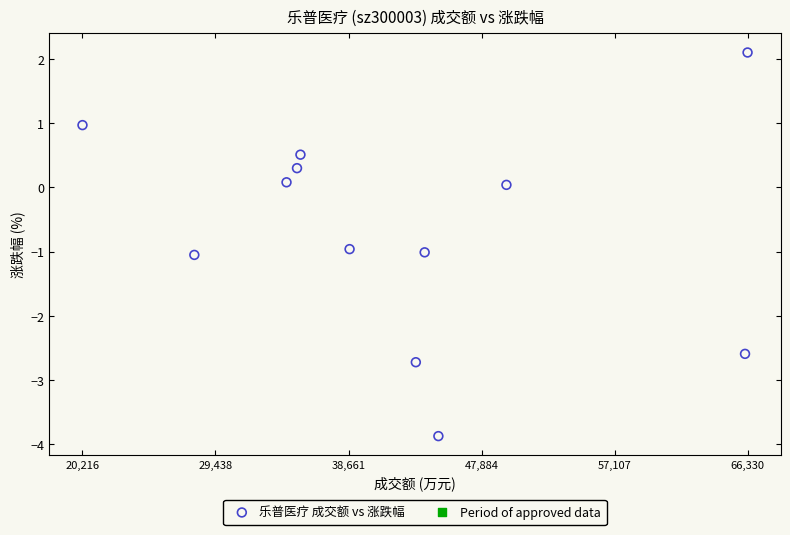

What is the range of Y values (max minus min)?

6.0